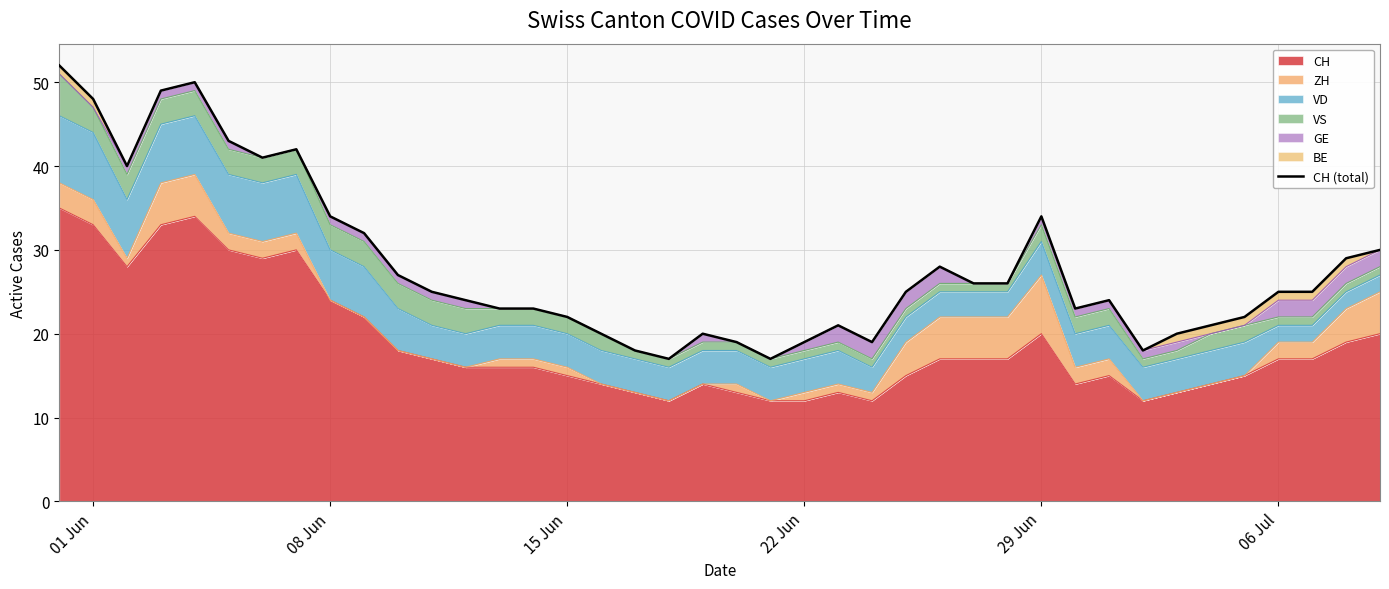

How many points are higher than both their immediate neighbors (excluding endpoints)?

7